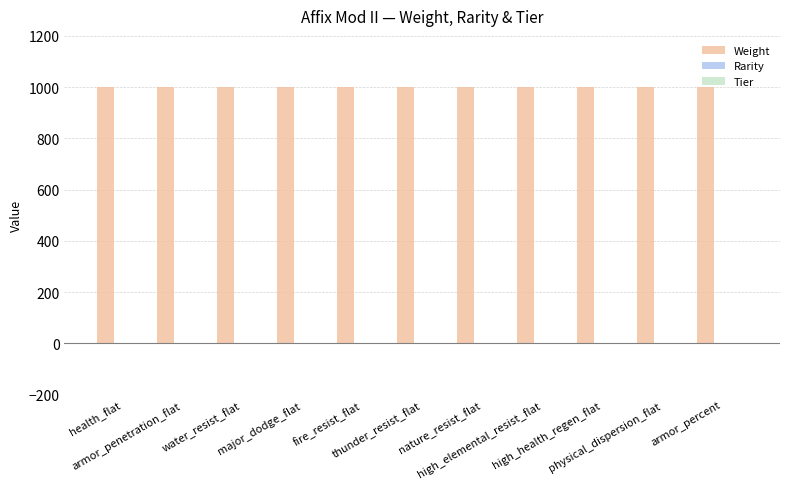

Reading right to left, list all the values displayed in this chart.

Weight: 1000	1000	1000	1000	1000	1000	1000	1000	1000	1000	1000
Rarity: 0	0	0	0	0	0	0	0	0	0	0
Tier: 0	0	0	0	0	0	0	0	0	0	0